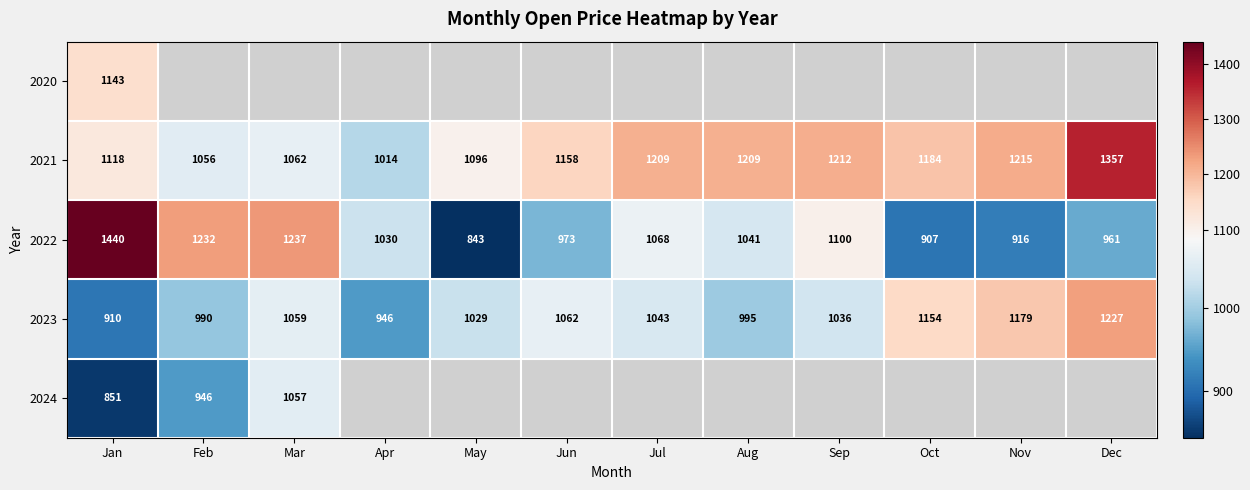

List the labels in order of 2023 value, smallest first.

Jan, Apr, Feb, Aug, May, Sep, Jul, Mar, Jun, Oct, Nov, Dec